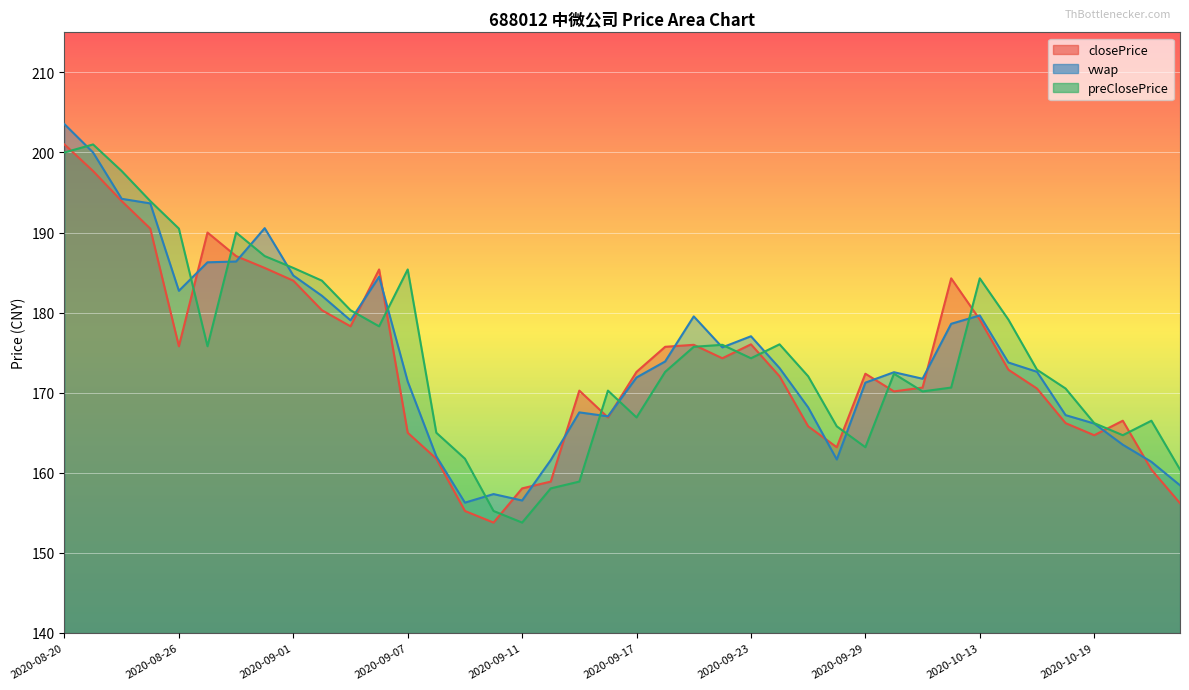

After their last crossing, which series has the higher values: vwap or closePrice?

vwap